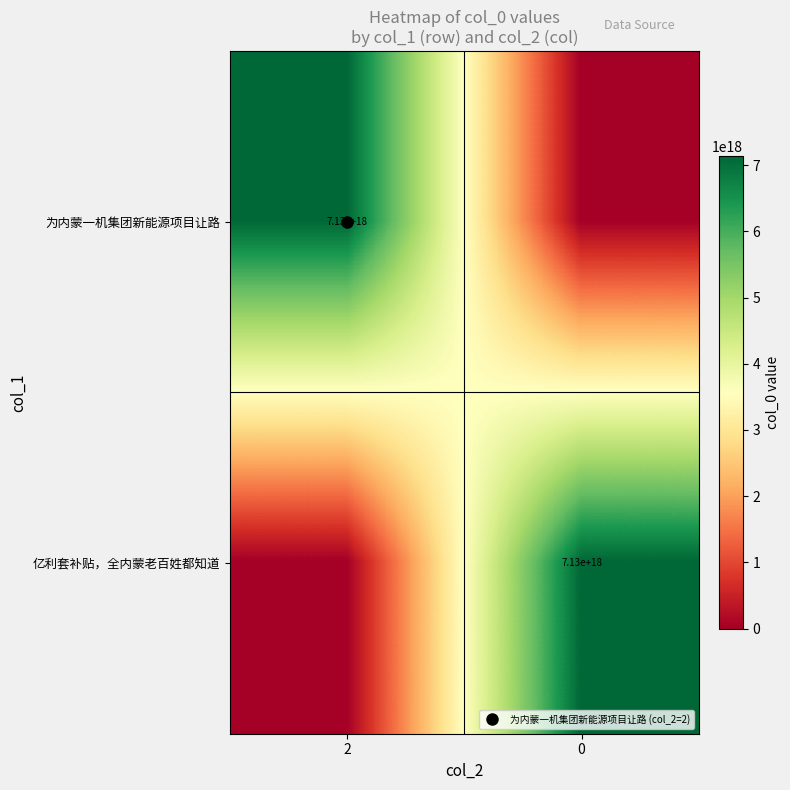

True or false: 为内蒙一机集团新能源项目让路 has a value of 7132654252811355136 at 2.

True